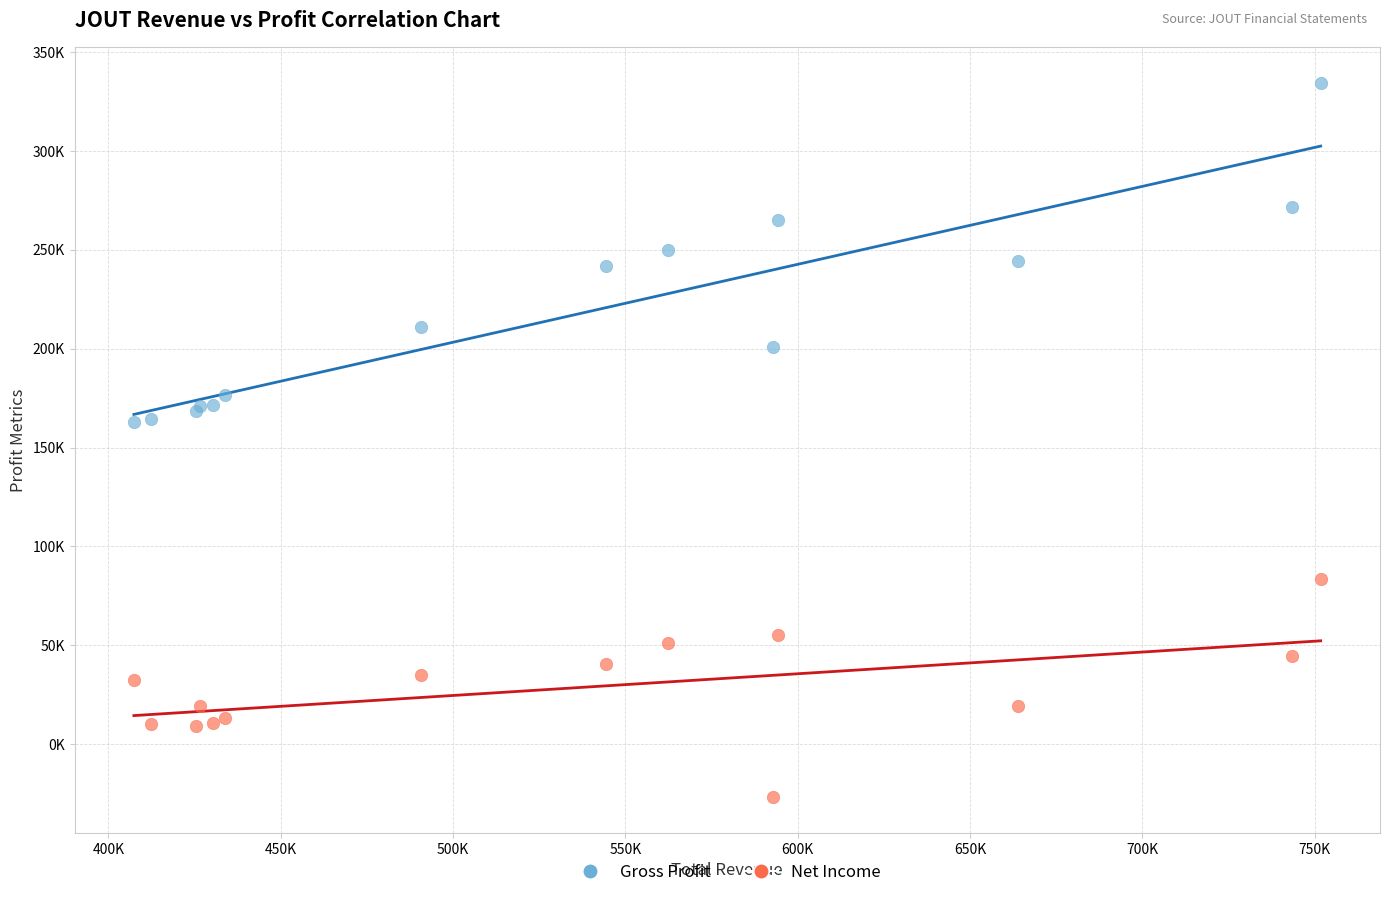

Which series has the widest spread of Y values?

Gross Profit